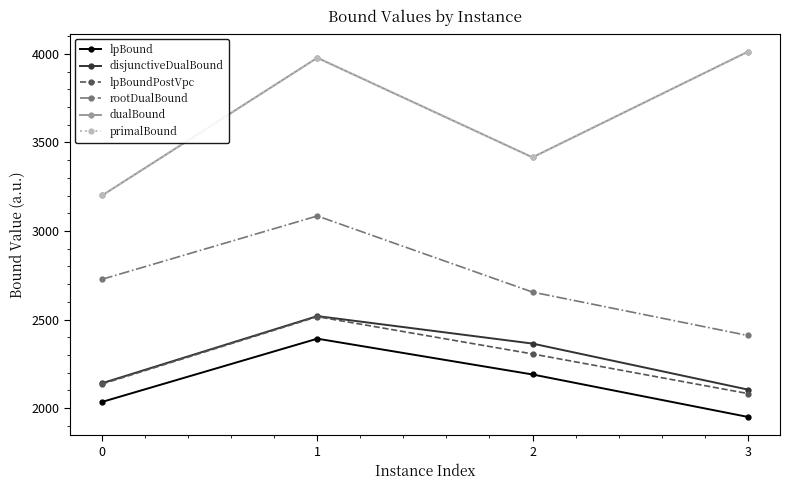

Does the chart have visible grid lines?

No